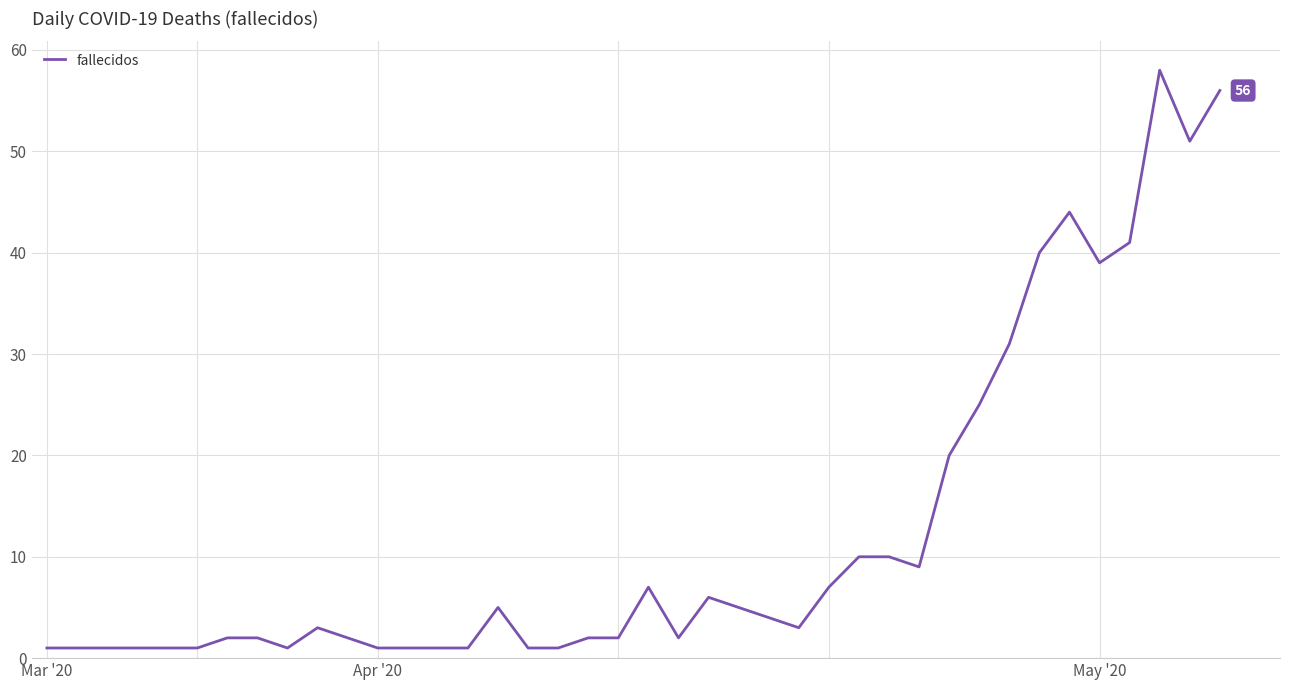

What is the greatest value displayed?

58